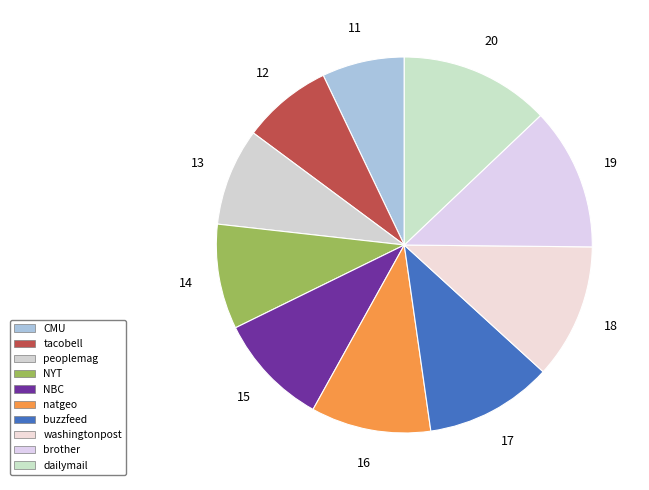

How many slices are in this pie chart?

10